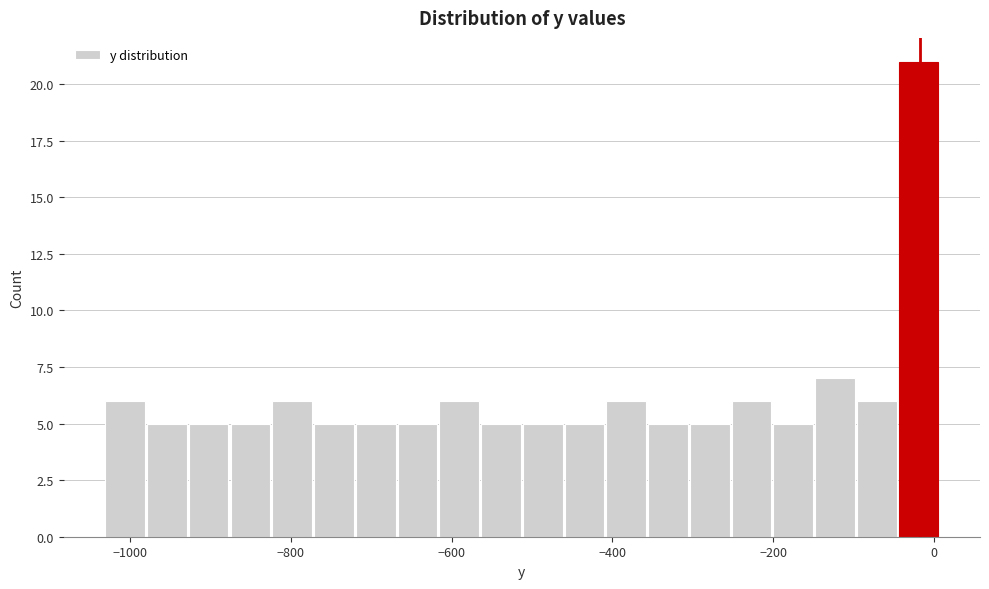

Read against the x-axis, roughly where is the centre of the tallest bar?

-20